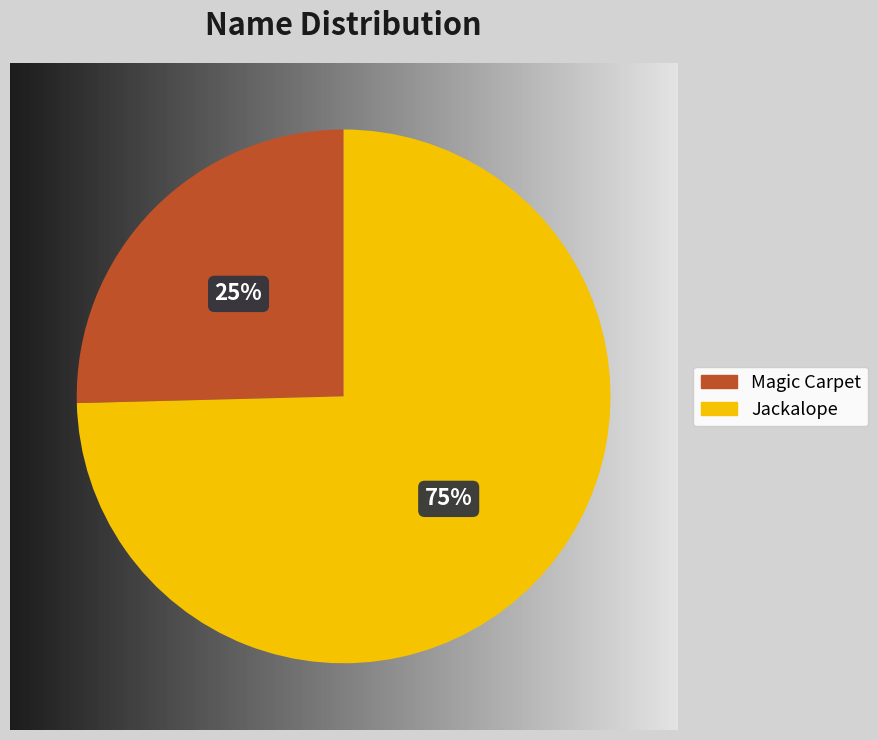

To the nearest percent, what percentage of the pie is Jackalope?

75%